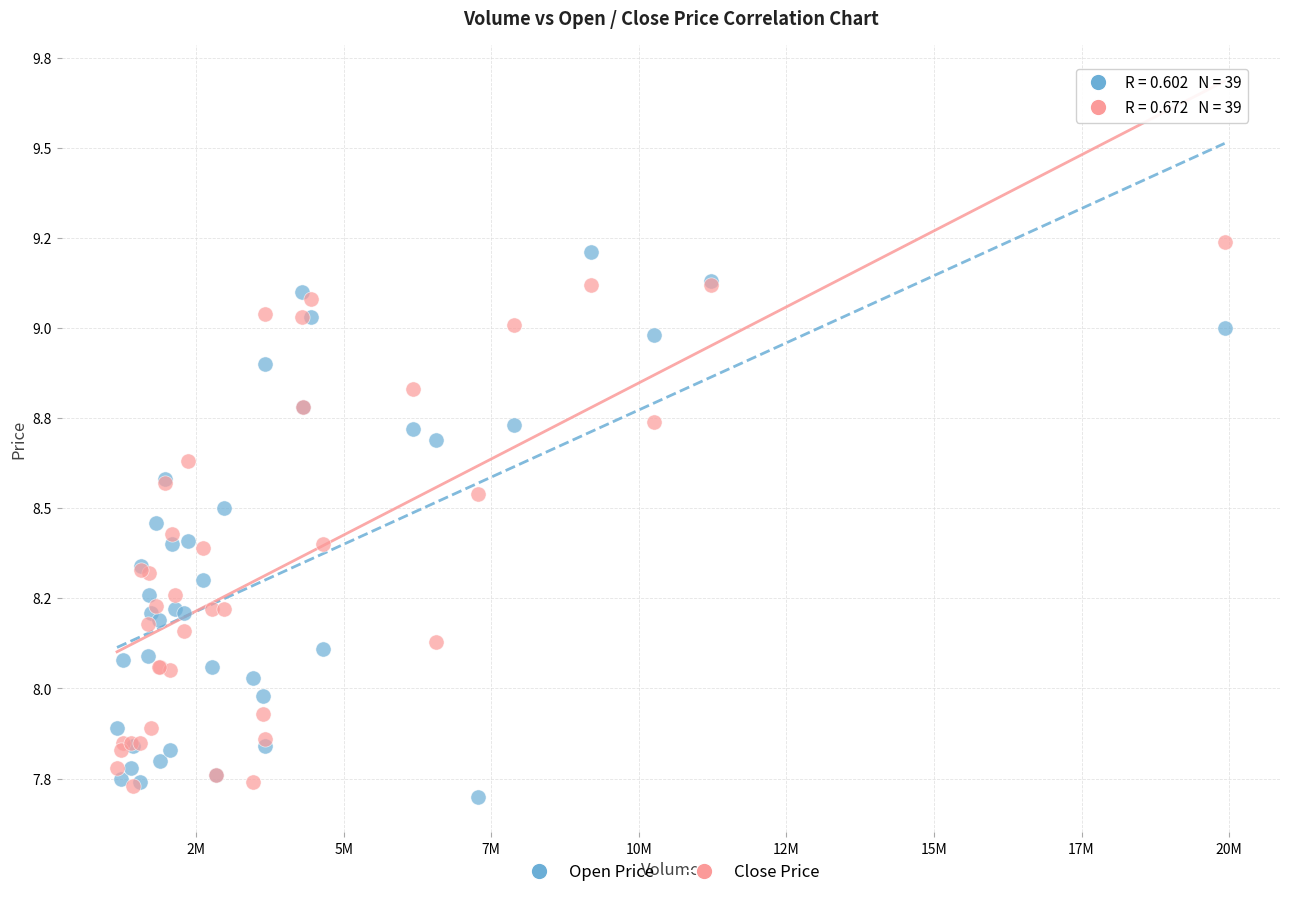

What are all the series names shown in the legend?

Open Price, Close Price